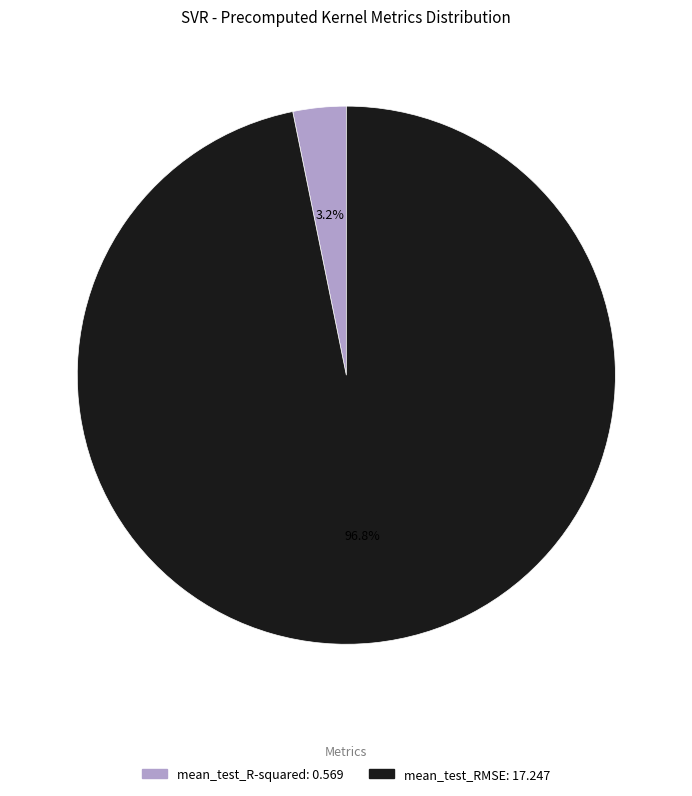

Does mean_test_R-squared account for over 50% of the chart?

No